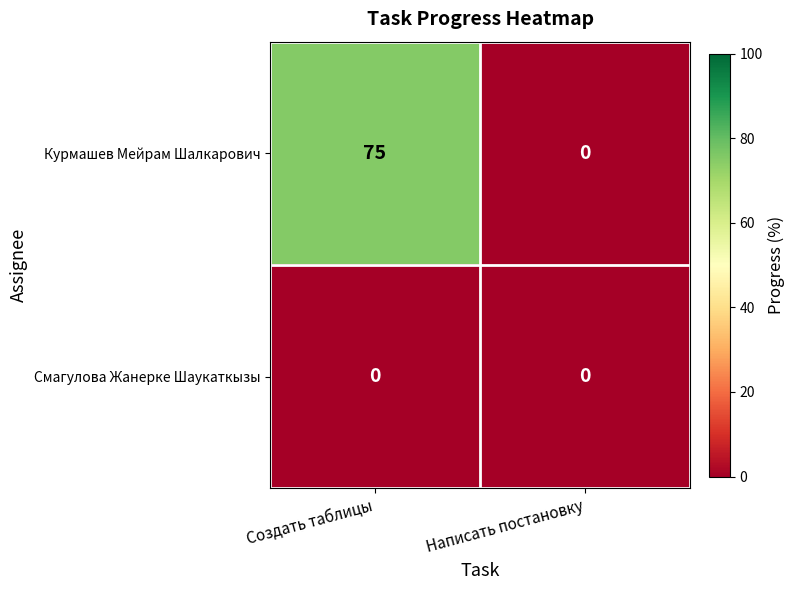

How many categories are shown in the chart?

2